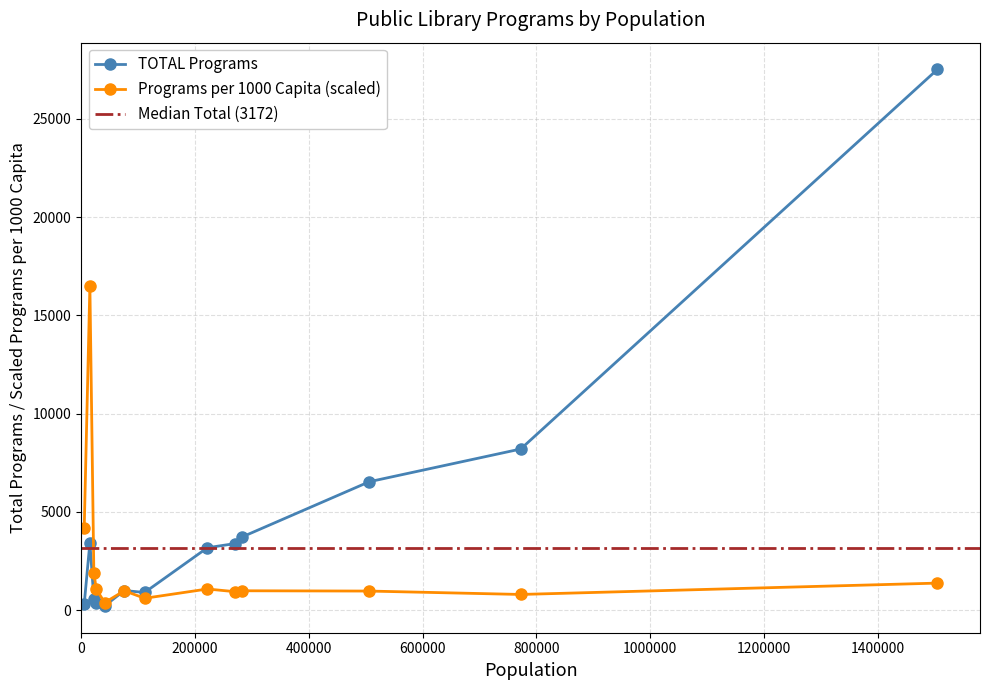

What is the maximum value for Programs per 1000 Capita (scaled)?

16505.4